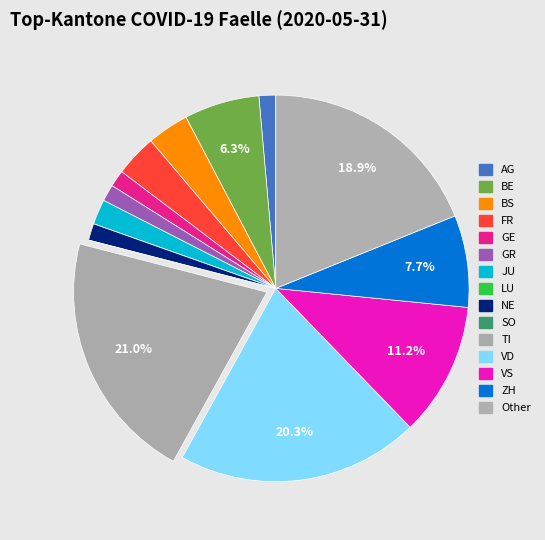

Is there any slice that represents more than half of the pie?

No